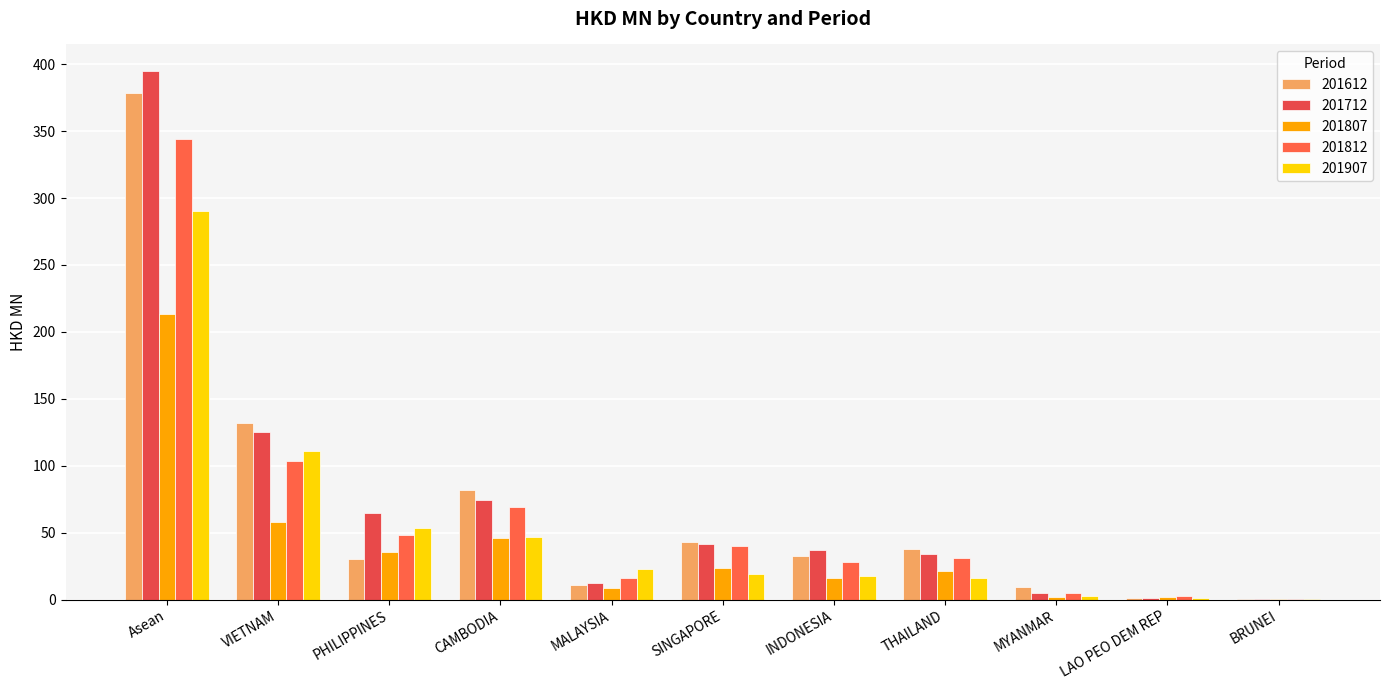

What is the difference between the maximum and second lowest values in the 201907 series?

289.2